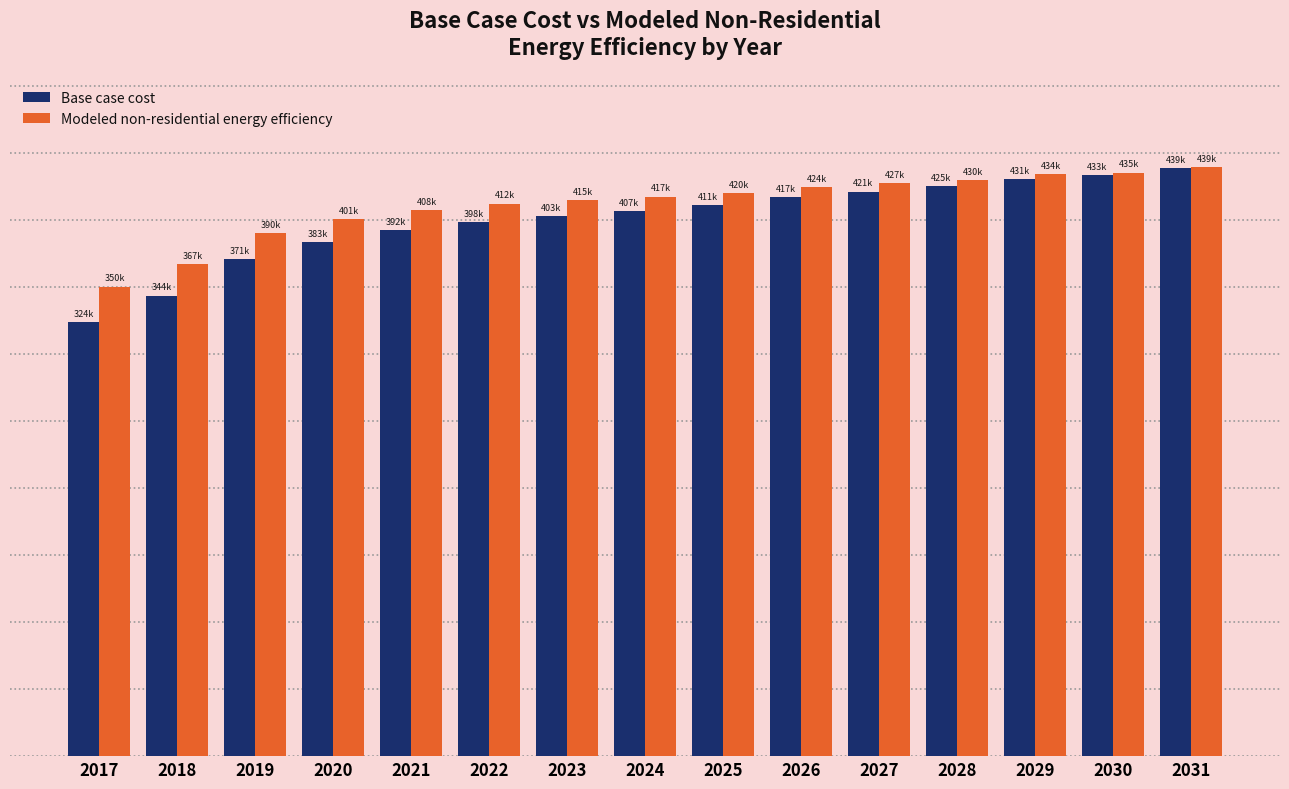

Are the bars horizontal?

No